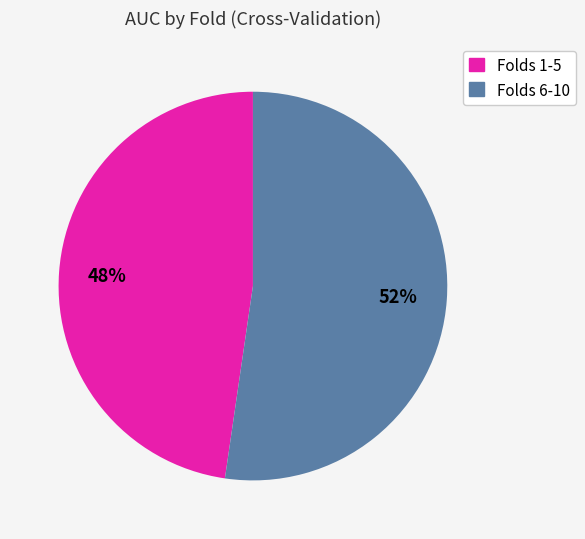

Does any single category account for the majority?

Yes